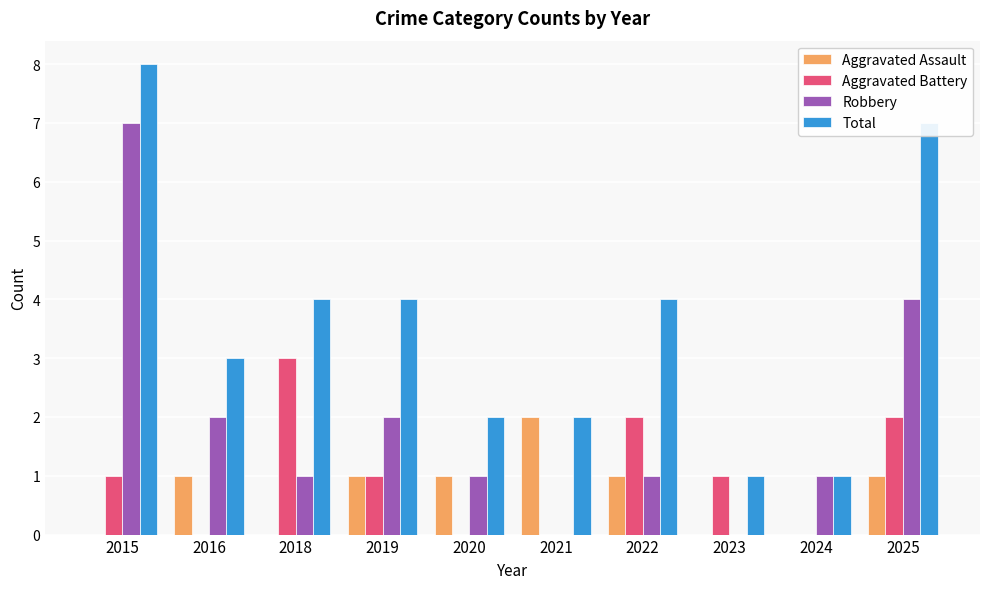

Reading left to right, transcribe all the data shown in this chart.

Aggravated Assault: 2015=0	2016=1	2018=0	2019=1	2020=1	2021=2	2022=1	2023=0	2024=0	2025=1
Aggravated Battery: 2015=1	2016=0	2018=3	2019=1	2020=0	2021=0	2022=2	2023=1	2024=0	2025=2
Robbery: 2015=7	2016=2	2018=1	2019=2	2020=1	2021=0	2022=1	2023=0	2024=1	2025=4
Total: 2015=8	2016=3	2018=4	2019=4	2020=2	2021=2	2022=4	2023=1	2024=1	2025=7